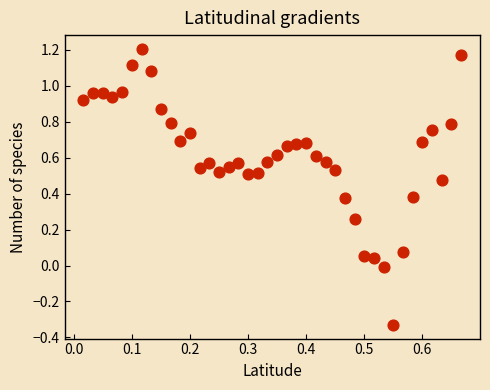

What is the range of Y values (max minus min)?

1.5